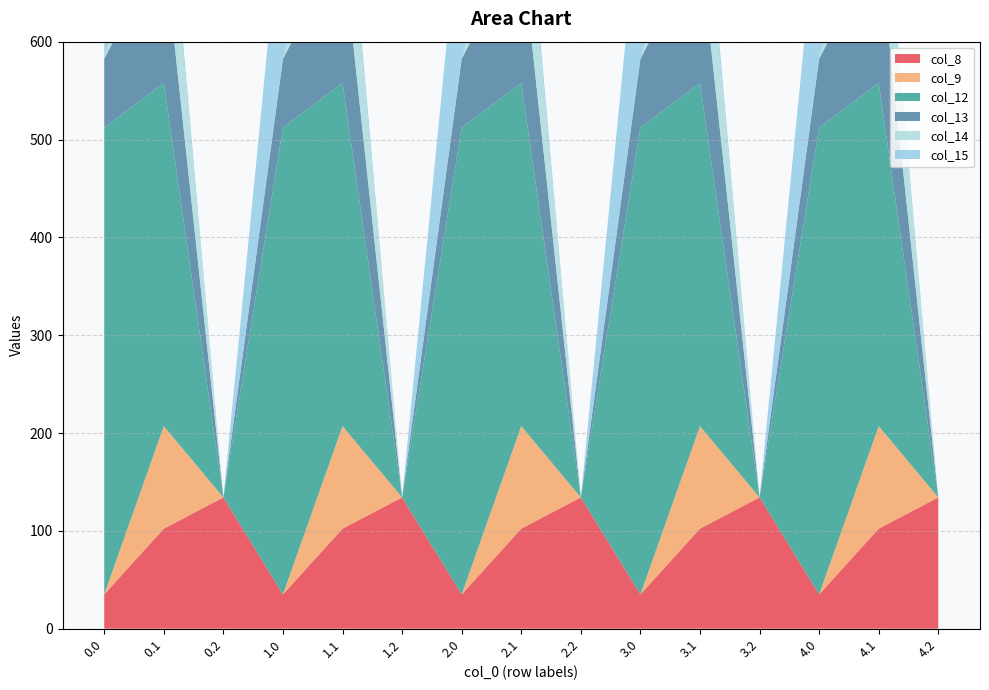

Reading right to left, what are all the values shown in this chart?

col_8: 4.2=134.2	4.1=102.3	4.0=35.0	3.2=134.2	3.1=102.3	3.0=35.0	2.2=134.2	2.1=102.3	2.0=35.0	1.2=134.2	1.1=102.3	1.0=35.0	0.2=134.2	0.1=102.3	0.0=35.0
col_9: 4.2=0.0	4.1=104.8	4.0=0.0	3.2=0.0	3.1=104.8	3.0=0.0	2.2=0.0	2.1=104.8	2.0=0.0	1.2=0.0	1.1=104.8	1.0=0.0	0.2=0.0	0.1=104.8	0.0=0.0
col_12: 4.2=0.0	4.1=350.8	4.0=477.2	3.2=0.0	3.1=350.8	3.0=477.2	2.2=0.0	2.1=350.8	2.0=477.2	1.2=0.0	1.1=350.8	1.0=477.2	0.2=0.0	0.1=350.8	0.0=477.2
col_13: 4.2=0.0	4.1=141.2	4.0=70.2	3.2=0.0	3.1=141.2	3.0=70.2	2.2=0.0	2.1=141.2	2.0=70.2	1.2=0.0	1.1=141.2	1.0=70.2	0.2=0.0	0.1=141.2	0.0=70.2
col_14: 4.2=0.0	4.1=105.5	4.0=0.3	3.2=0.0	3.1=105.5	3.0=0.3	2.2=0.0	2.1=105.5	2.0=0.3	1.2=0.0	1.1=105.5	1.0=0.3	0.2=0.0	0.1=105.5	0.0=0.3
col_15: 4.2=0.0	4.1=17.3	4.0=172.8	3.2=0.0	3.1=17.3	3.0=172.8	2.2=0.0	2.1=17.3	2.0=172.8	1.2=0.0	1.1=17.3	1.0=172.8	0.2=0.0	0.1=17.3	0.0=172.8